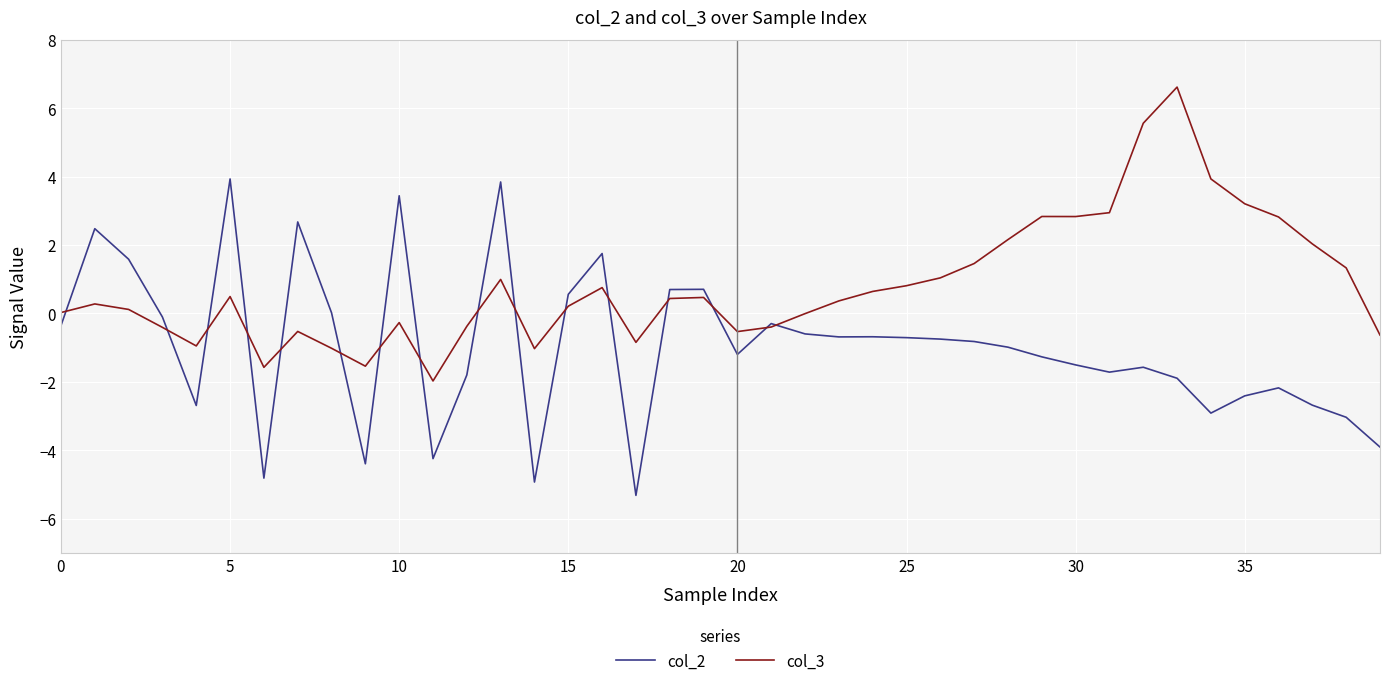

What is the average value of the col_3 series?

0.8